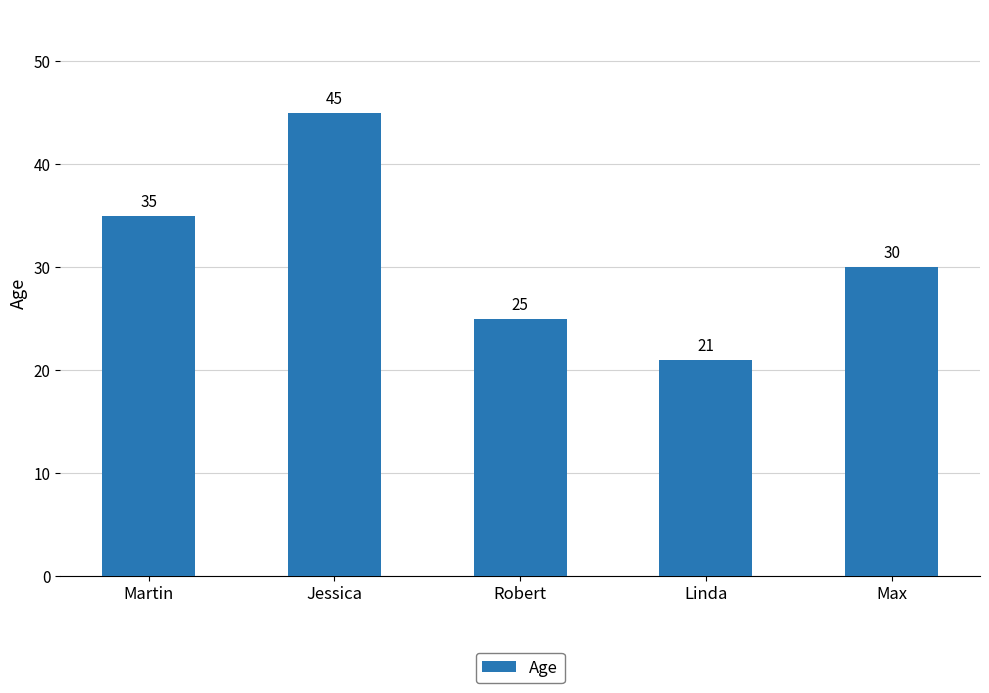

True or false: the data shows 28 at Linda.

False